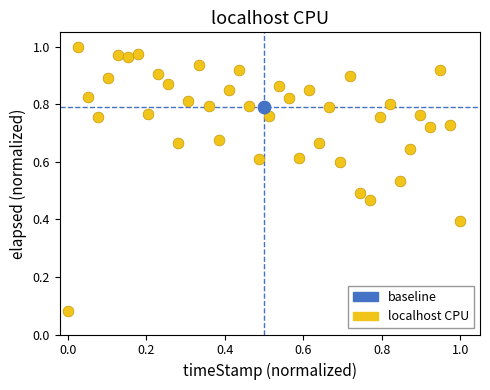

What are all the series names shown in the legend?

baseline, localhost CPU